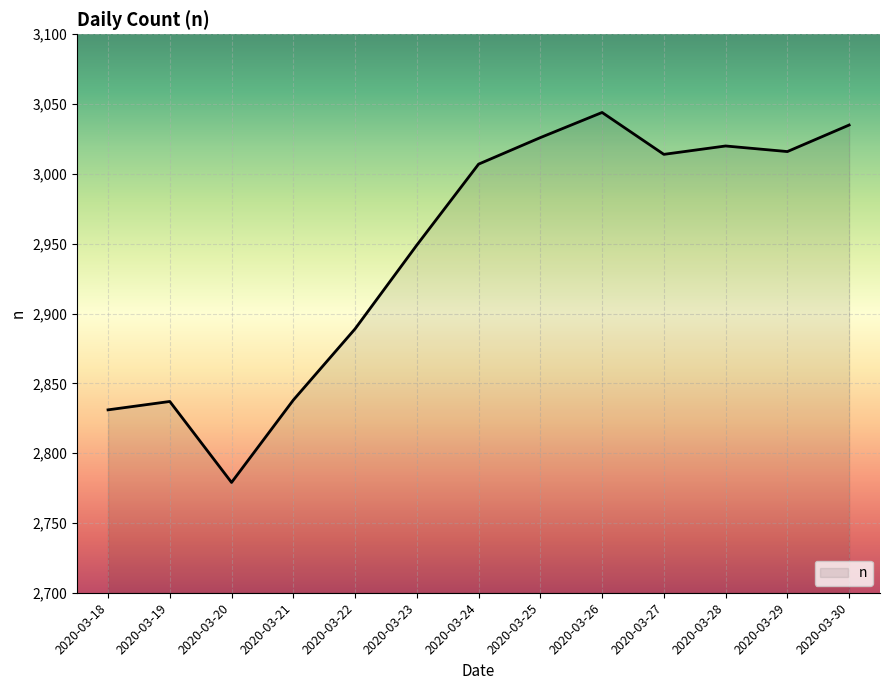

Does the chart display data point markers on the line(s)?

No